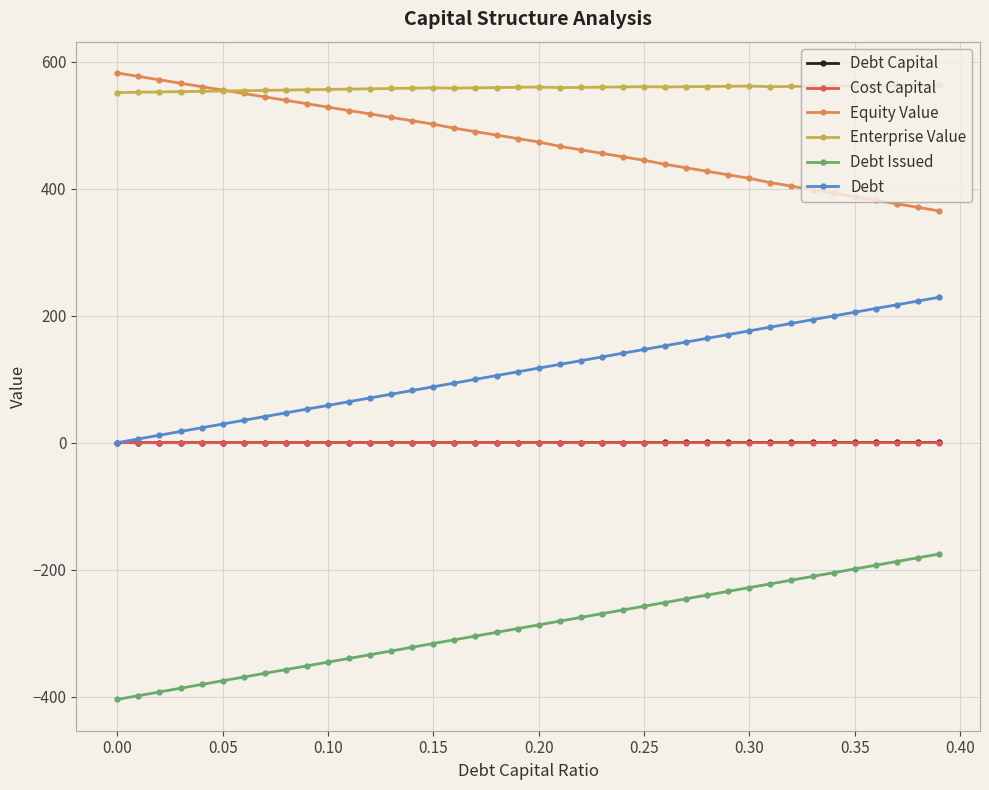

What is the average value of the Debt Issued series?

-289.8